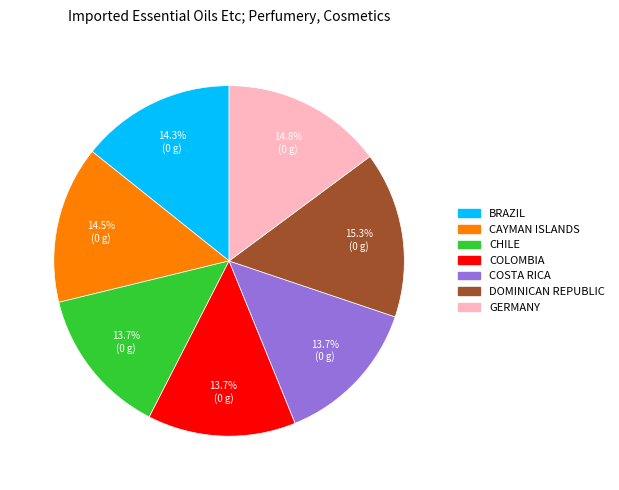

What portion of the pie excludes CAYMAN ISLANDS?

85.5%